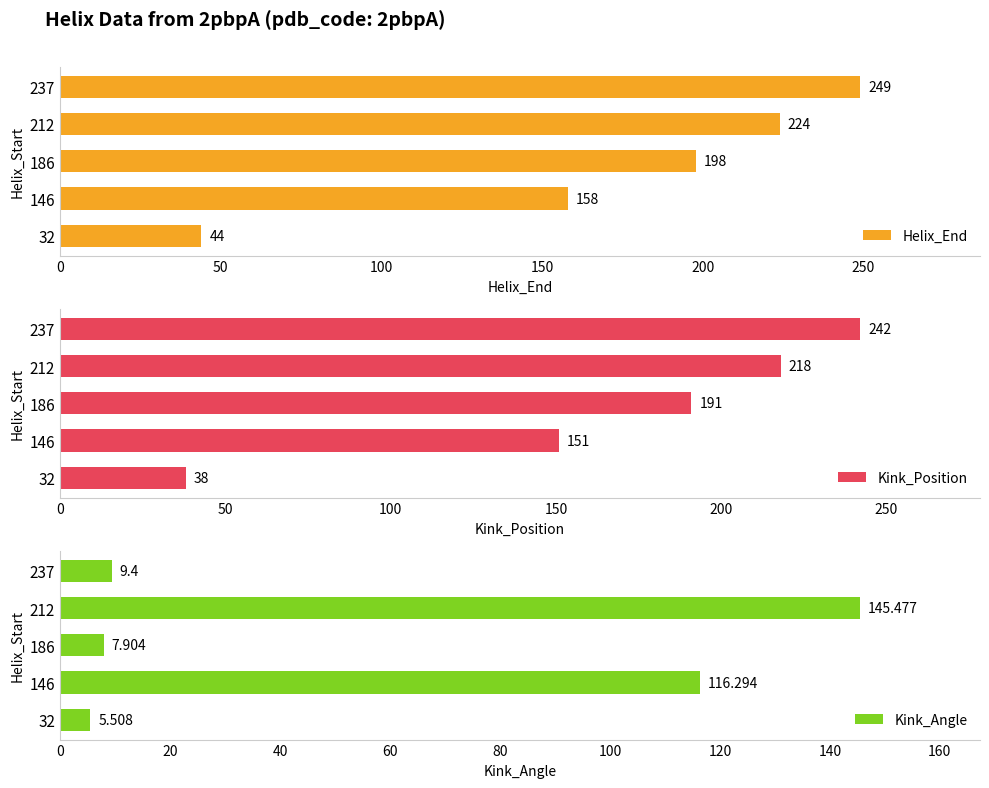

How many Kink_Position values are between 151 and 218?

3